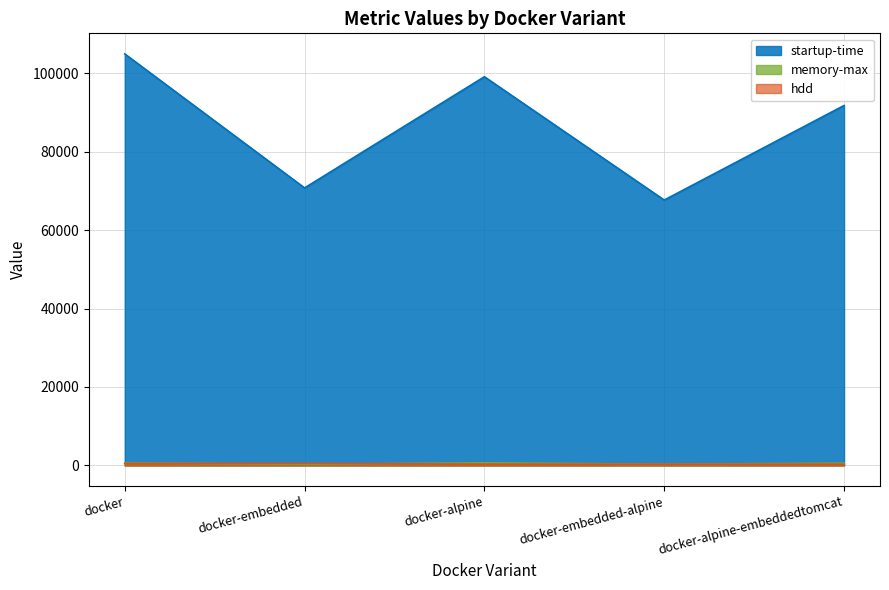

What is the approximate value of memory-max at docker?

618.0